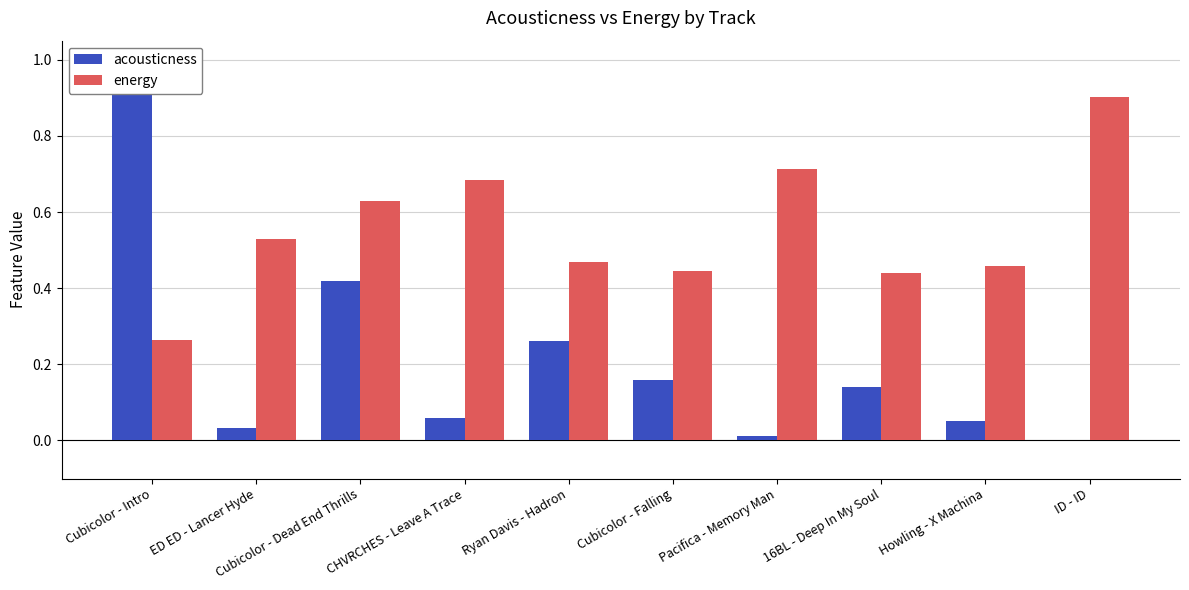

What is the label of the 1st bar from the right?

ID - ID